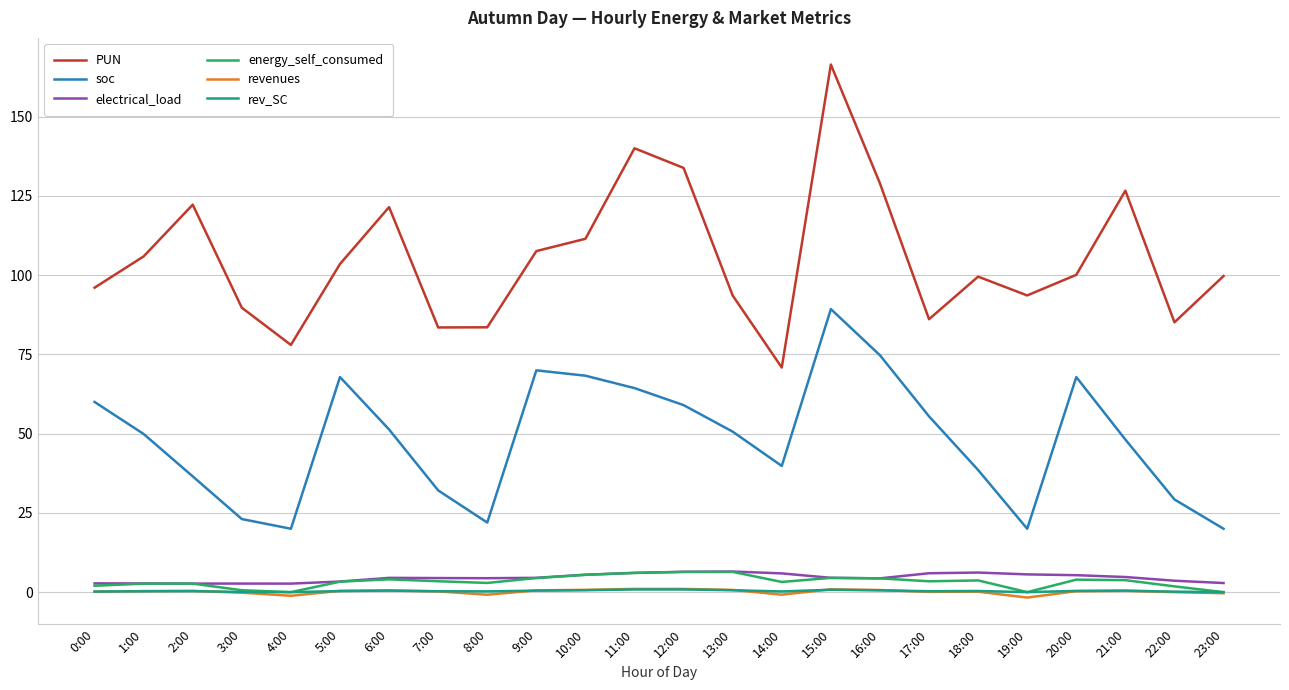

What position from the right is 17:00?

7